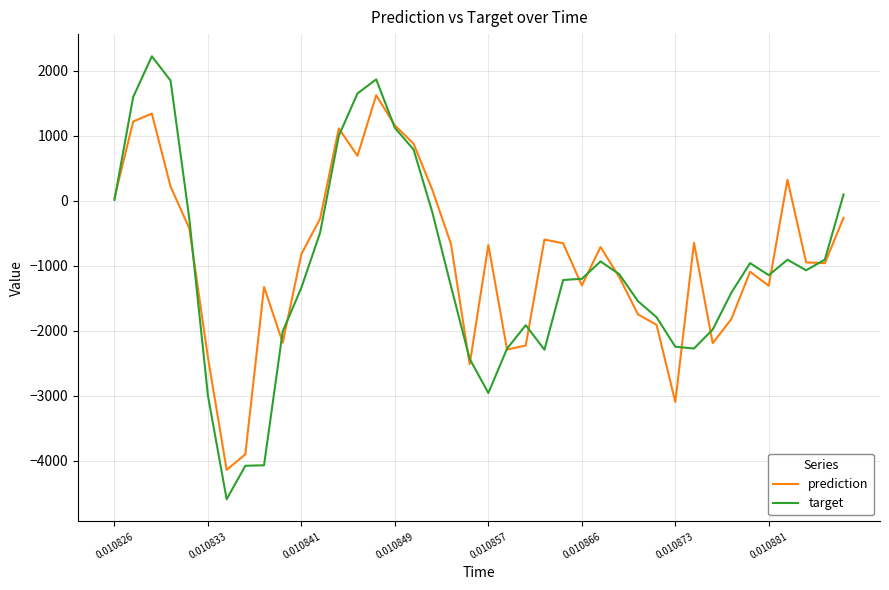

Which series has the widest spread of values?

target